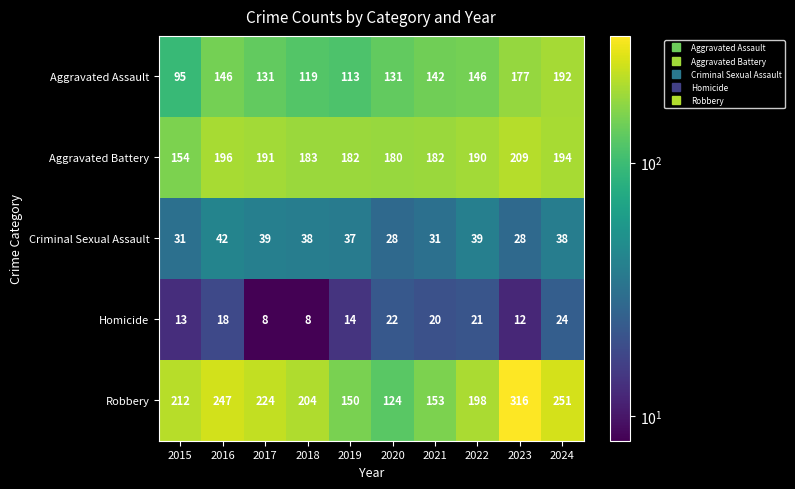

What is the greatest value displayed?

316